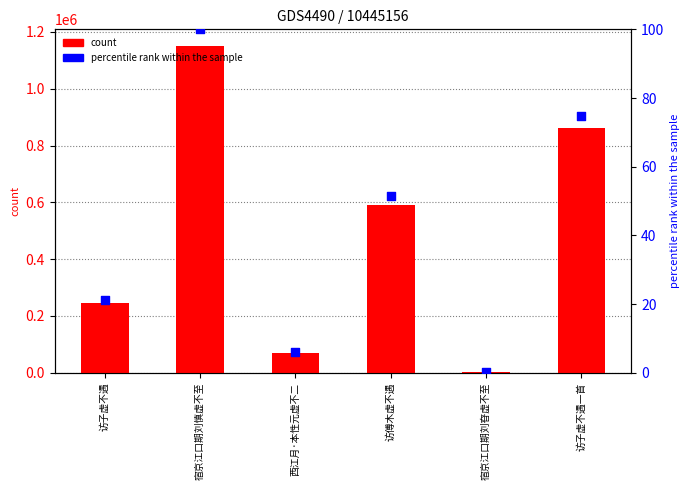

What is the total value across all series at 宿京江口期刘昚虚不至?

3668.3